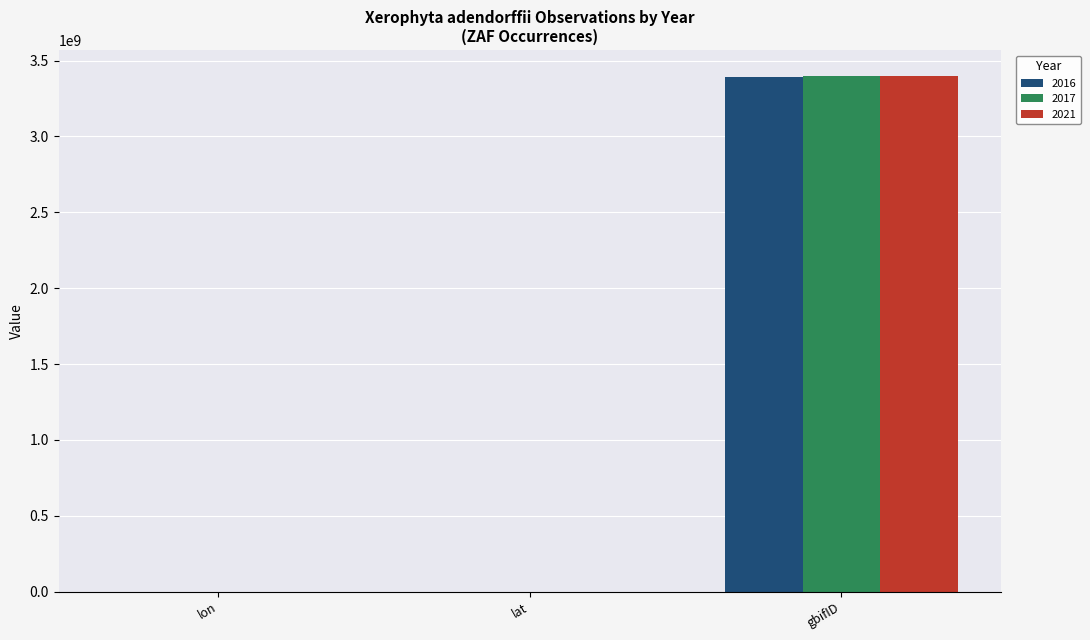

What is the maximum value for 2021?

3399227235.0